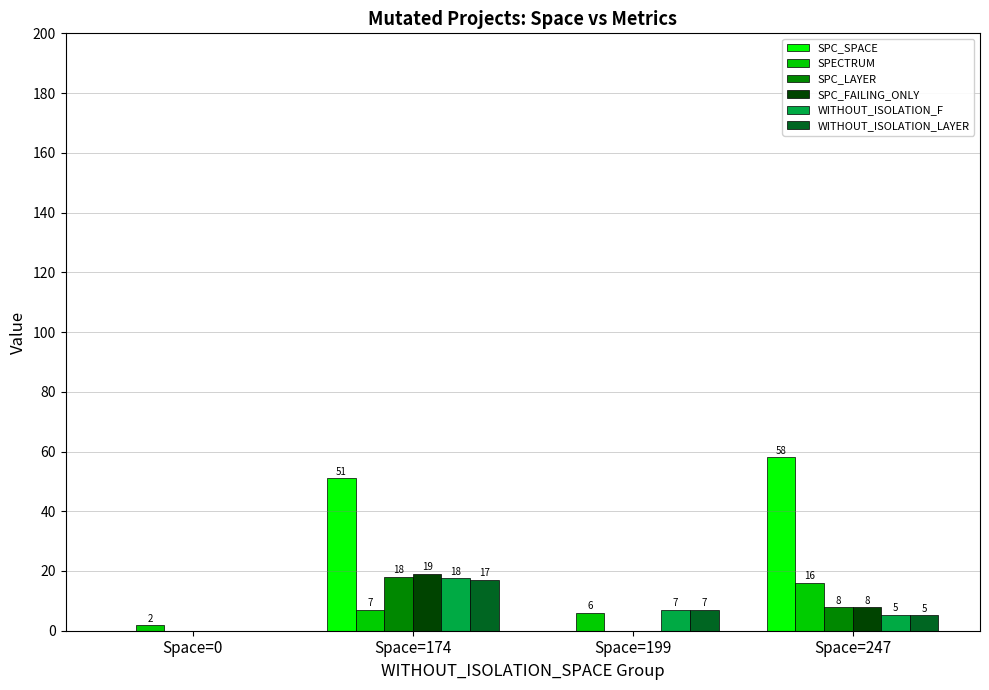

Where does the WITHOUT_ISOLATION_LAYER series first go above 7?

Space=174